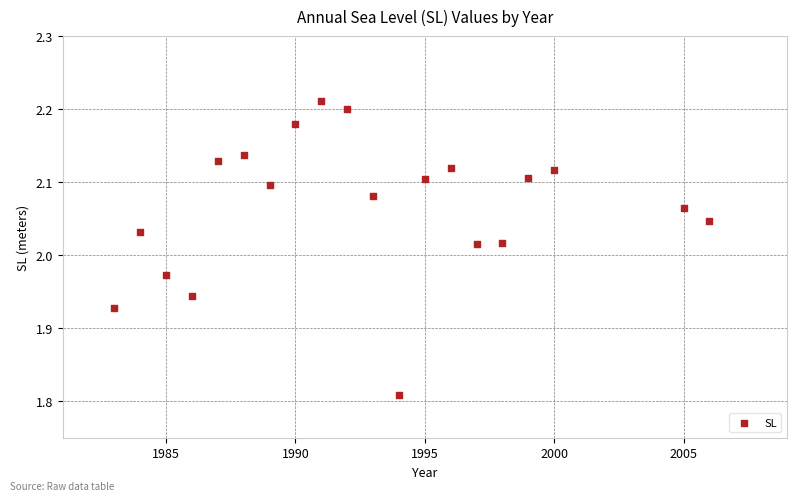

What is the range of Y values (max minus min)?

0.4